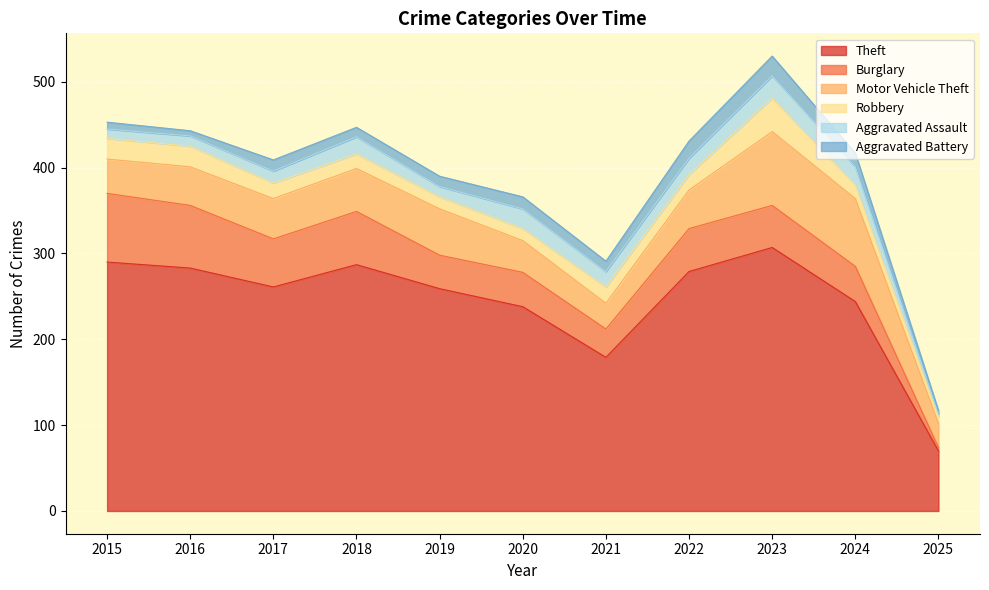

True or false: Aggravated Battery and Burglary cross at least once.

False